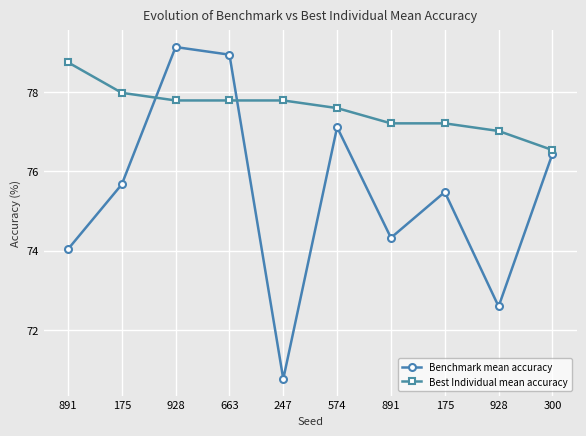

What are all the series names shown in the legend?

Benchmark mean accuracy, Best Individual mean accuracy